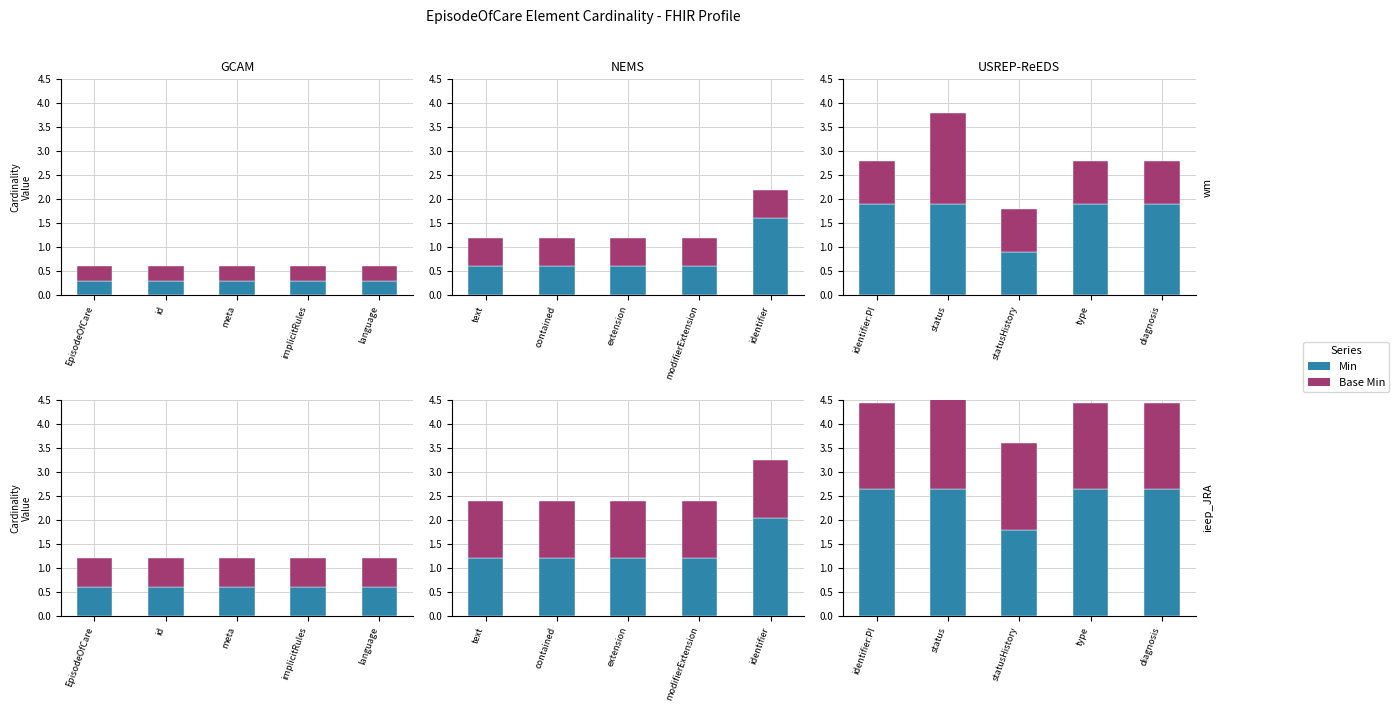

Is the value of Base Min at statusHistory greater than the value of Min at status?

No